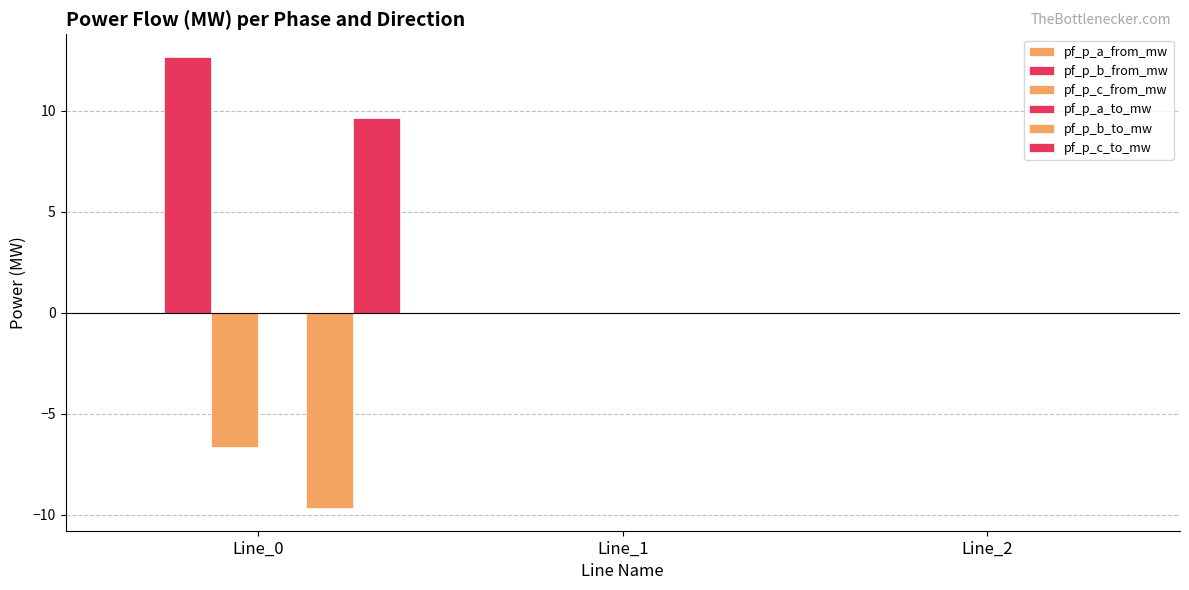

Are the bars grouped side by side (vs. stacked)?

Yes